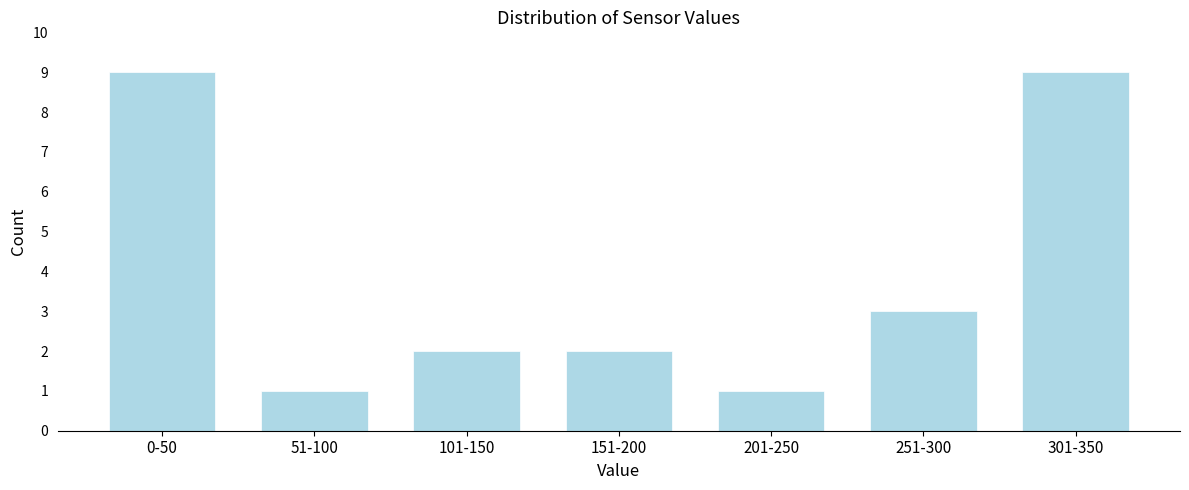

Reading left to right, extract all data points from this chart.

9	1	2	2	1	3	9